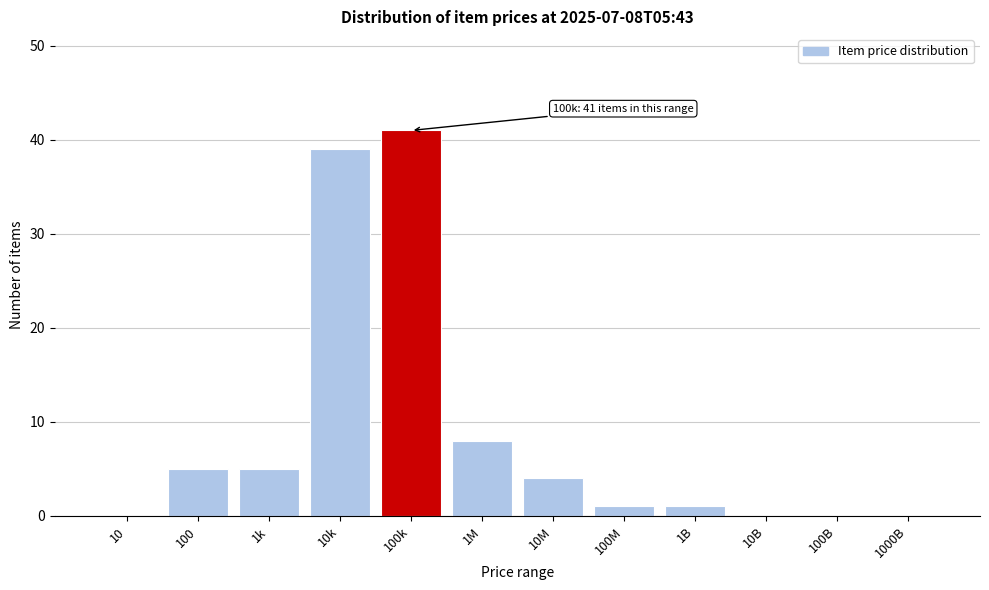

Reading left to right, transcribe all the data shown in this chart.

10=0	100=5	1k=5	10k=39	100k=41	1M=8	10M=4	100M=1	1B=1	10B=0	100B=0	1000B=0